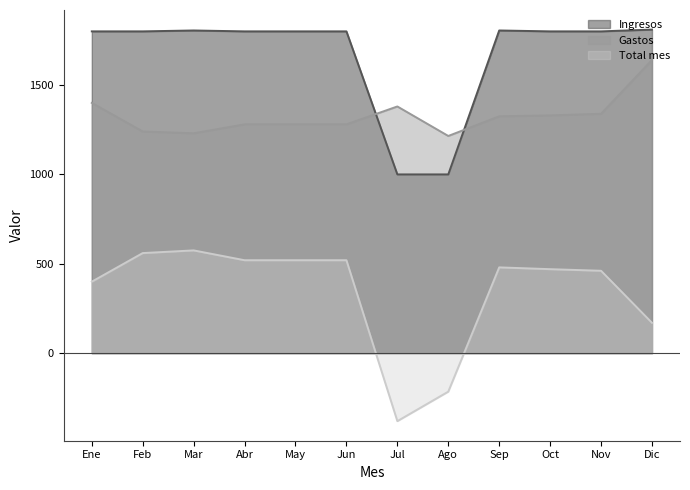

Is it true that Gastos equals 461 at Mar?

False